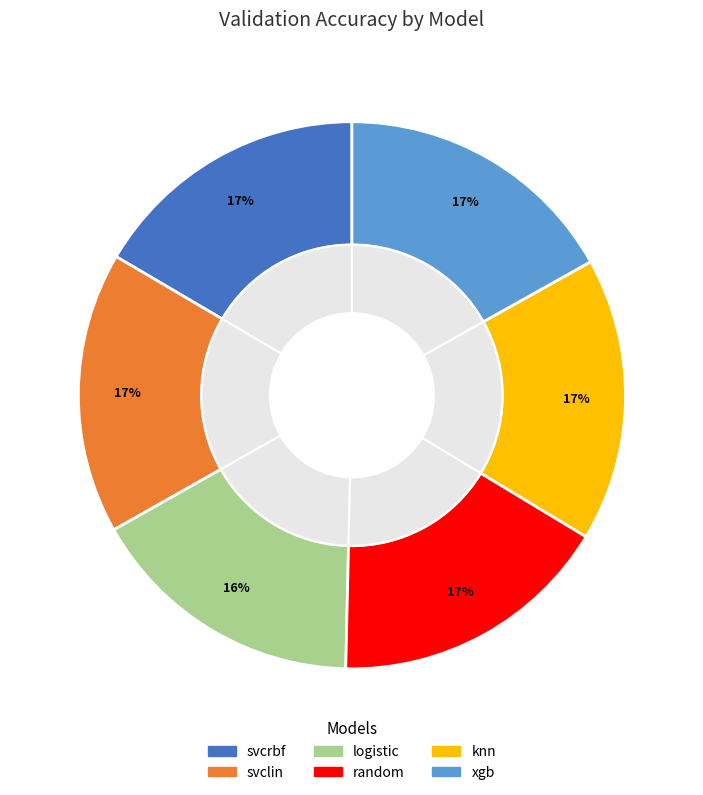

Rank the categories by value from lowest to highest.

logistic, svcrbf, svclin, random, knn, xgb